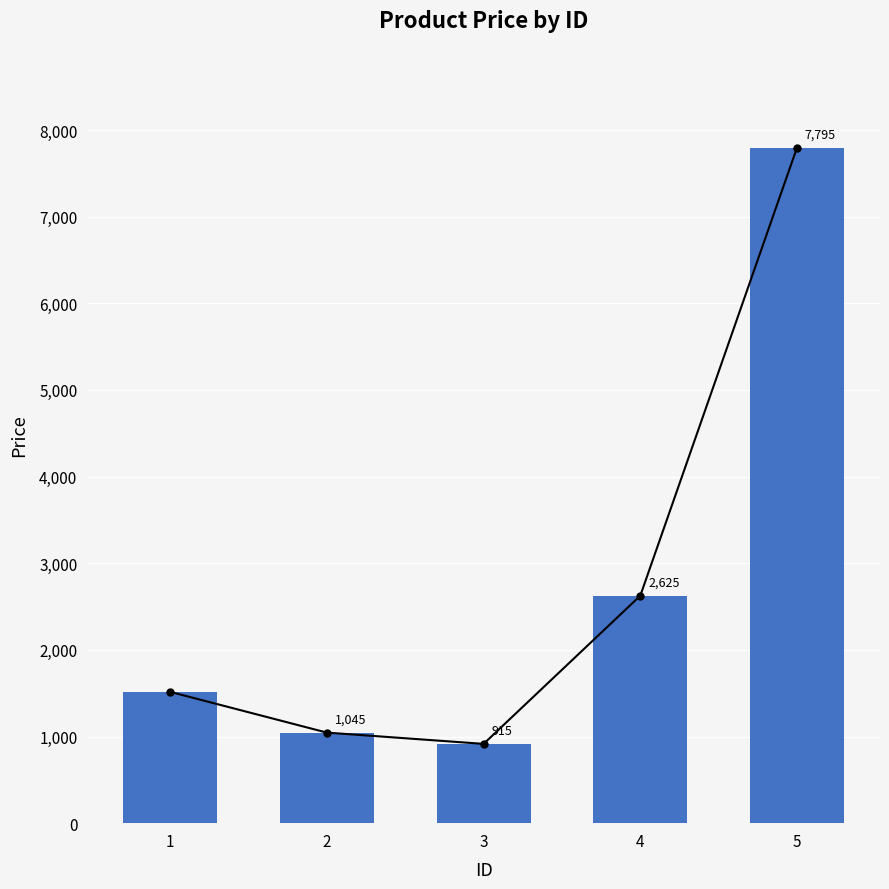

What is the average value?

2779